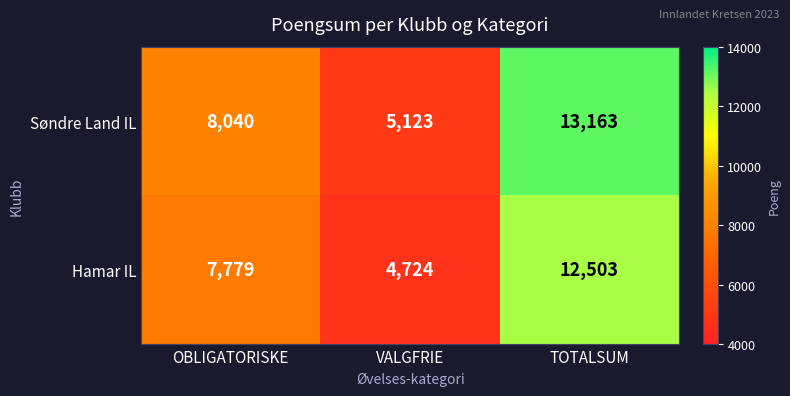

What is the difference between the Hamar IL values at OBLIGATORISKE and TOTALSUM?

4724